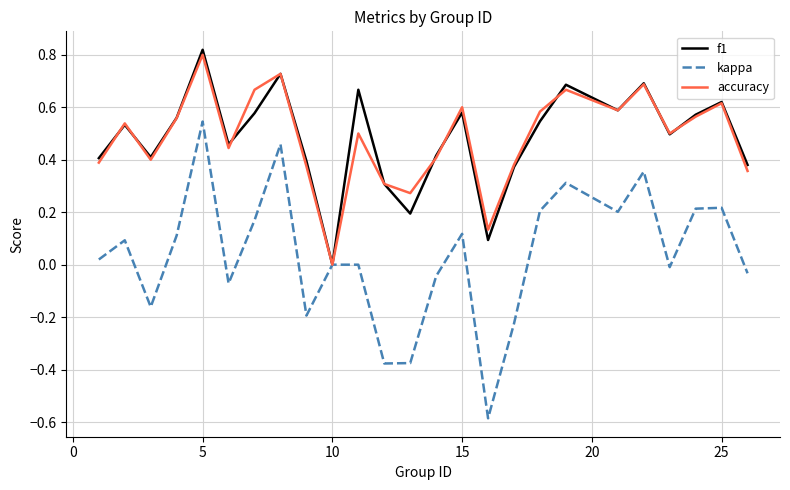

What is the lowest value of the kappa series?

-0.6